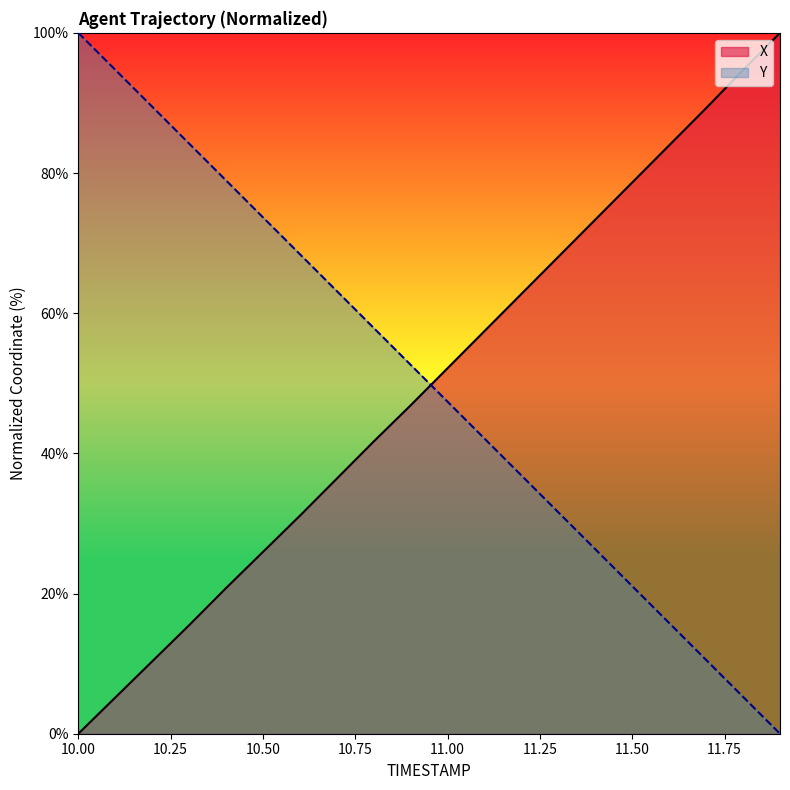

List the labels in order of X value, smallest first.

10.0, 10.1, 10.2, 10.3, 10.4, 10.5, 10.6, 10.7, 10.8, 10.9, 11.0, 11.1, 11.2, 11.3, 11.4, 11.5, 11.6, 11.7, 11.8, 11.9